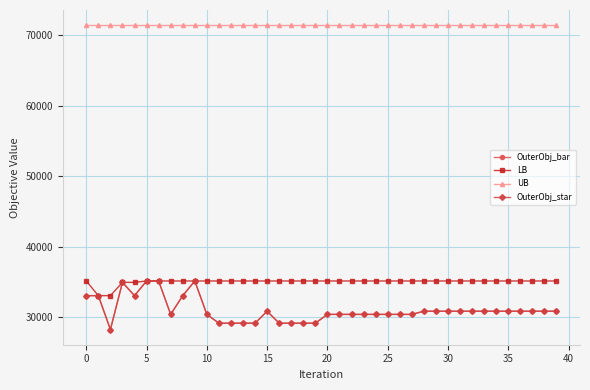

What is the difference between the maximum and minimum values in the OuterObj_star series?

6897.0